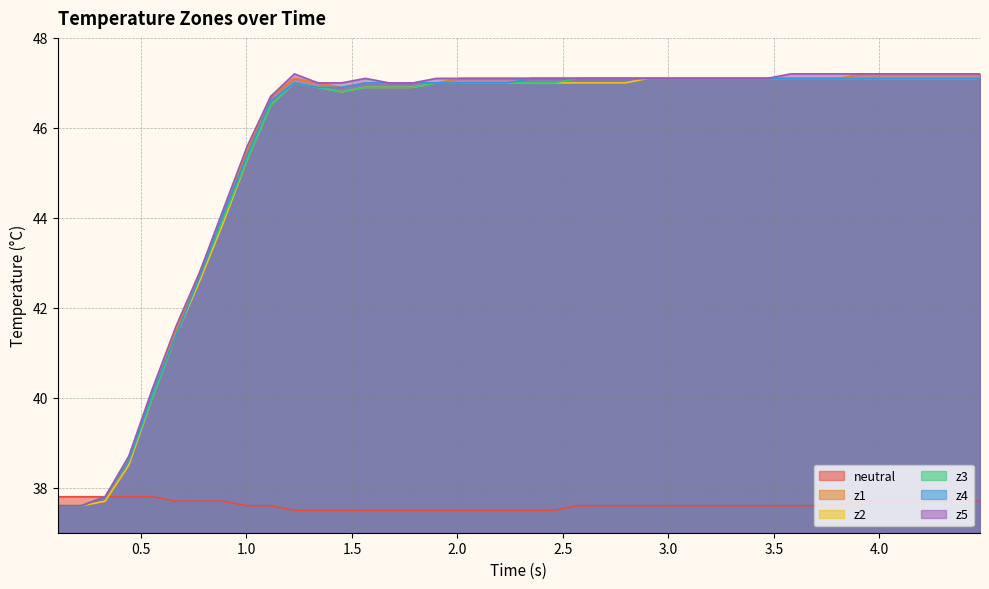

What is the difference between the maximum and minimum values in the z3 series?

9.5